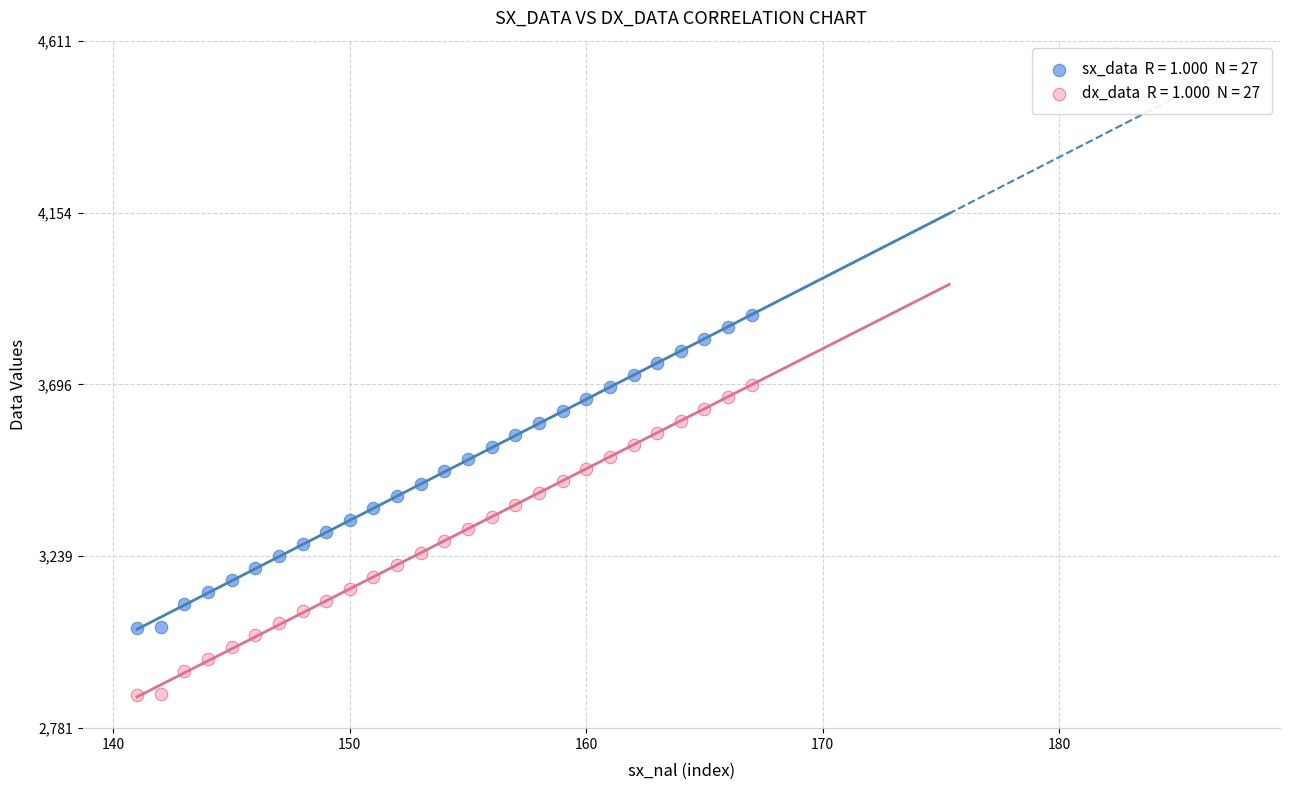

Across all data points, what is the range of X values (max minus min)?

26